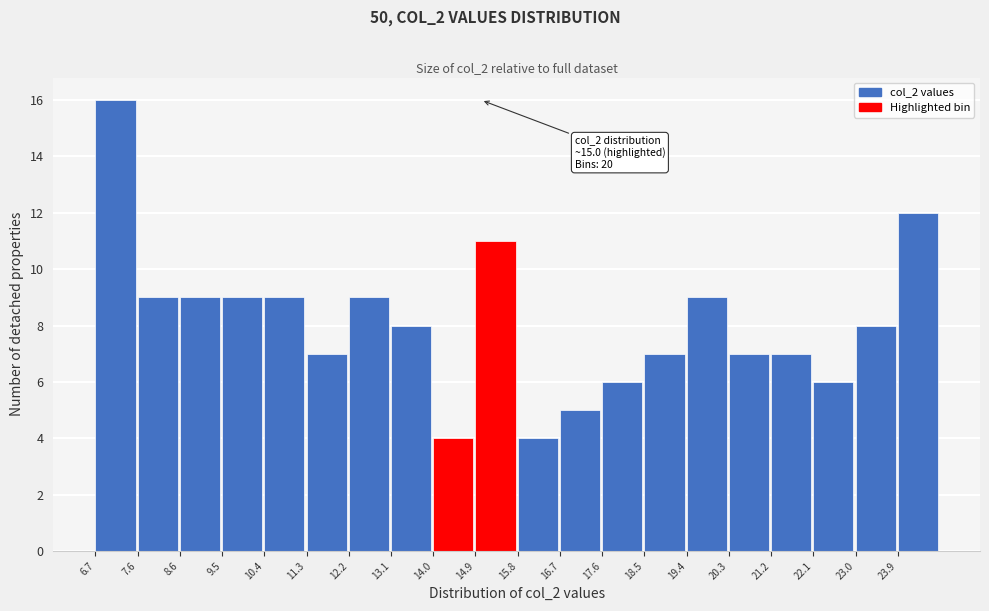

Over which range of the x-axis is the bar tallest?

6.7 to 7.6